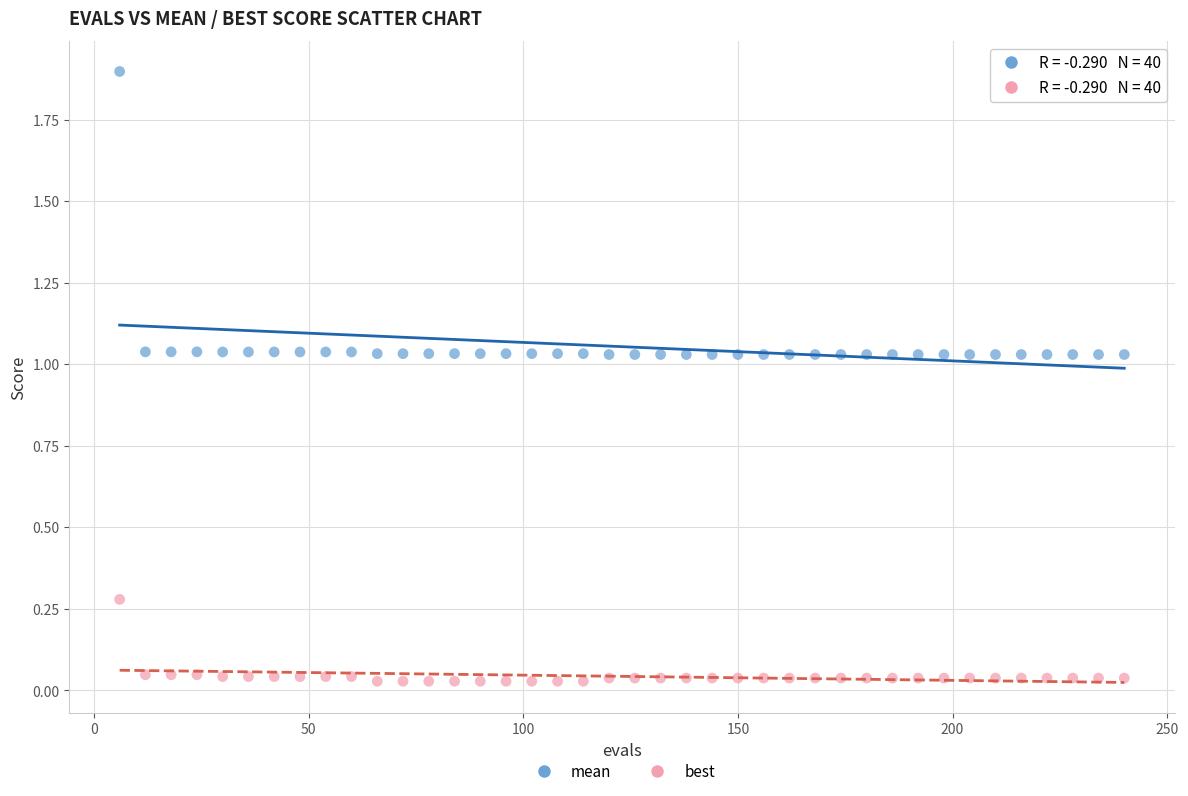

Which series has the widest spread of Y values?

mean